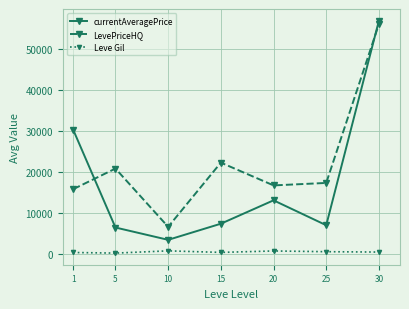

Where is the first local minimum for currentAveragePrice?

10